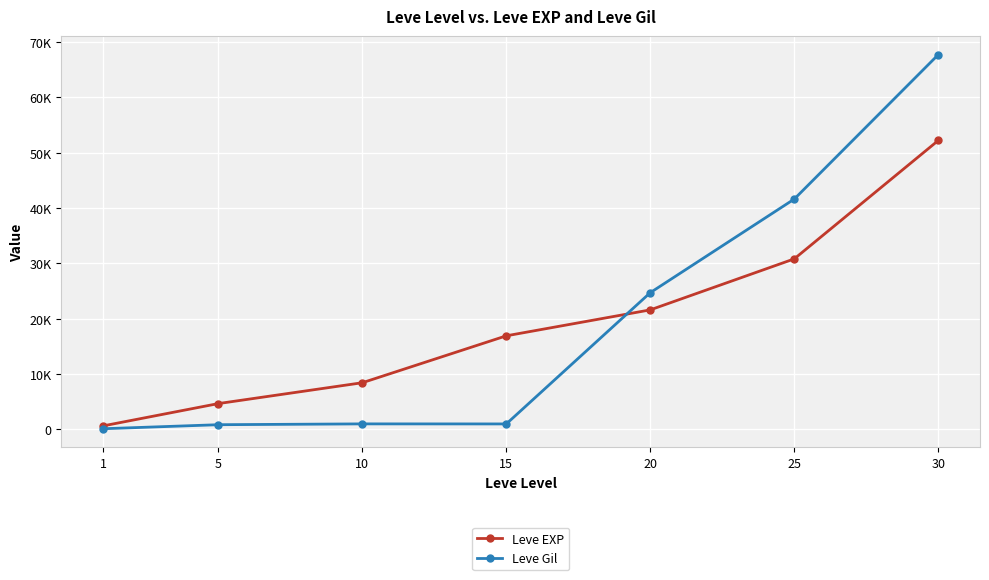

Does the chart have visible grid lines?

Yes